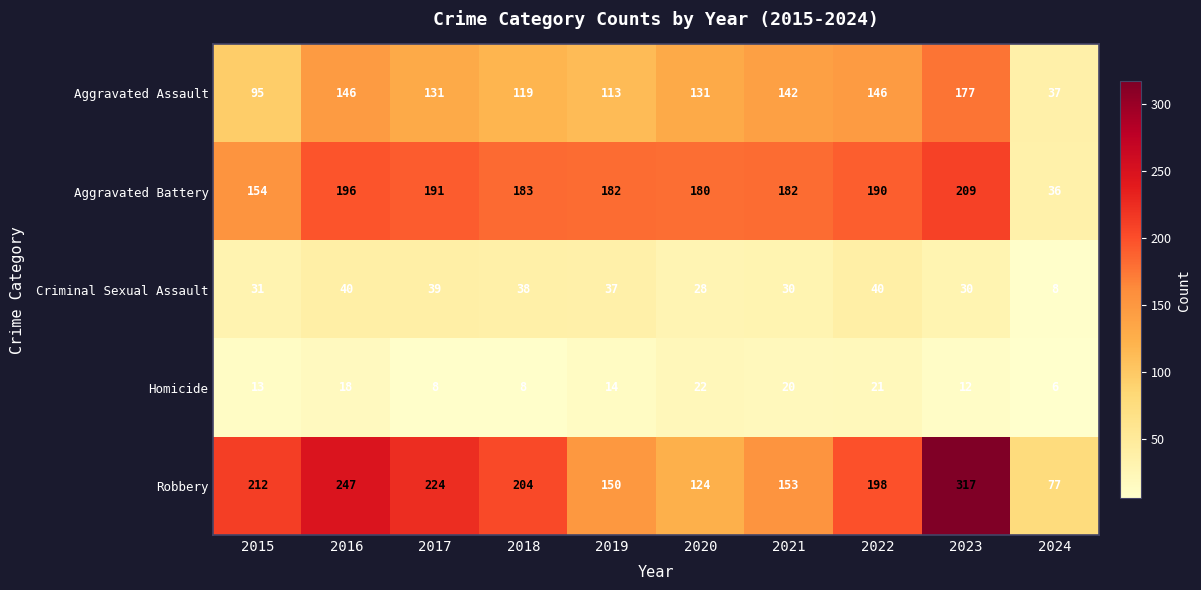

At which label does Robbery first exceed 204?

2015